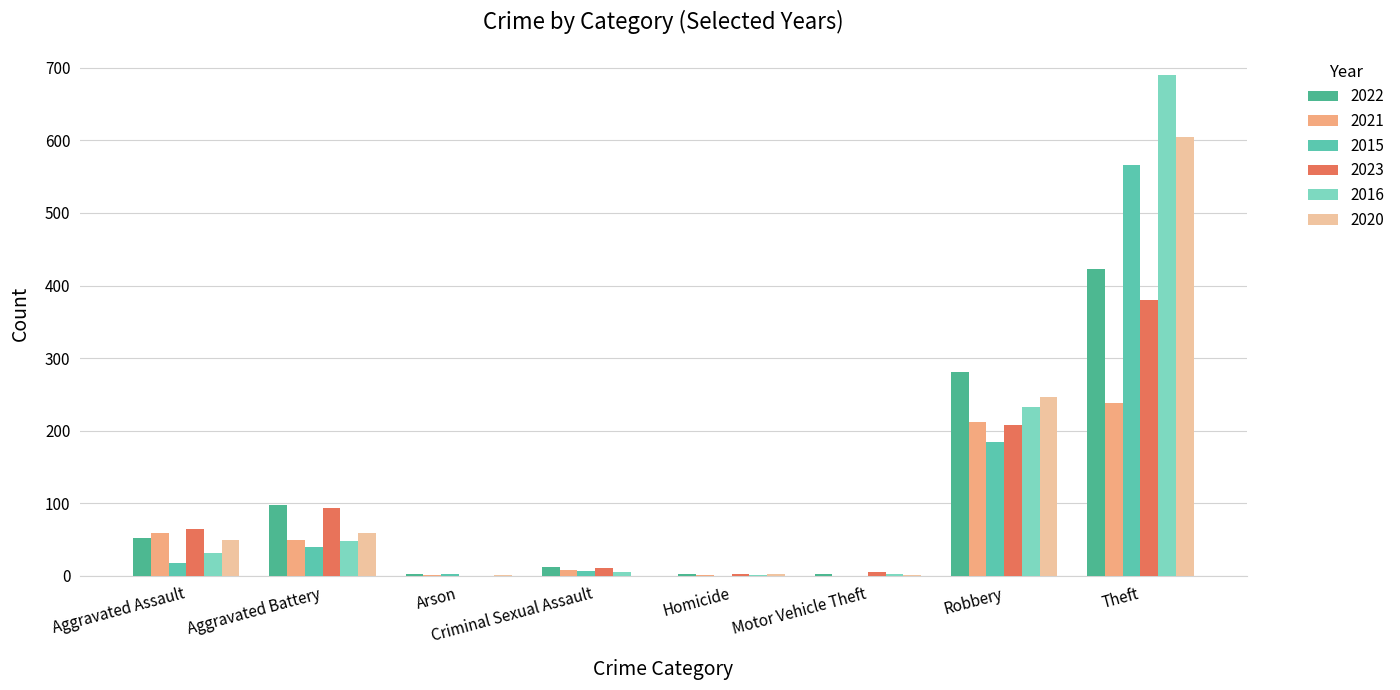

Is it true that 2023 equals 2 at Homicide?

True